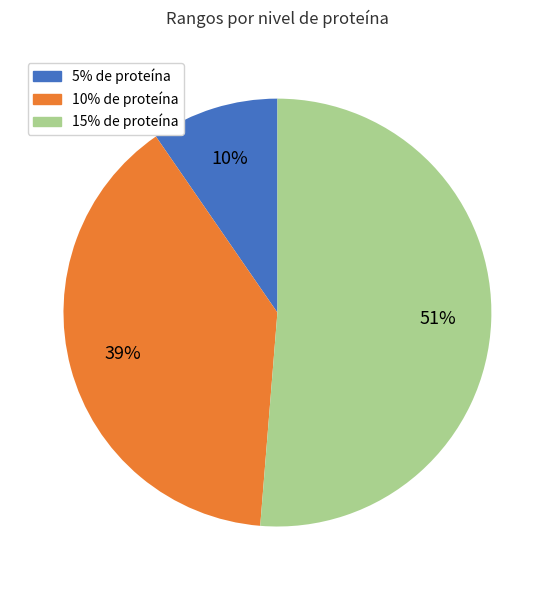

To the nearest percent, what percentage of the pie is 15% de proteína?

51%